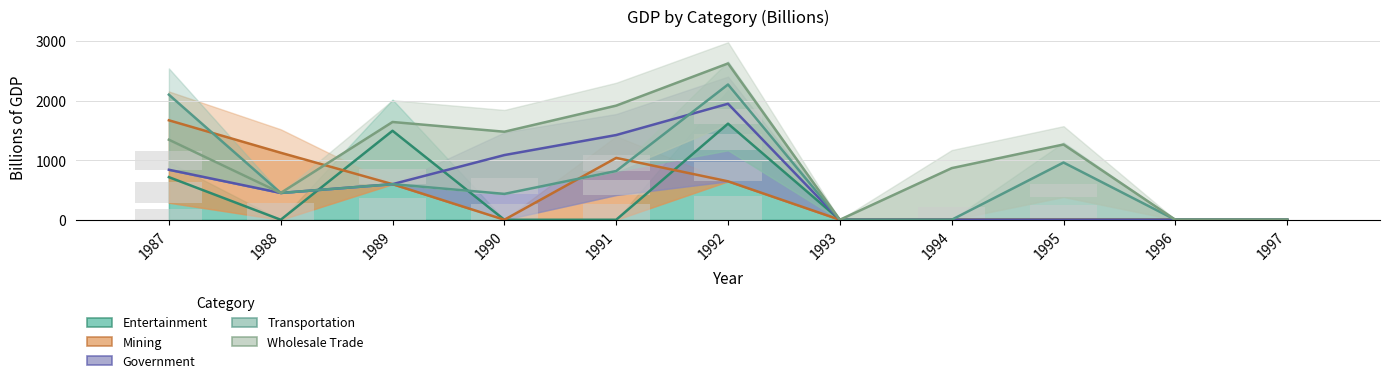

Which series has the widest spread of values?

Wholesale Trade